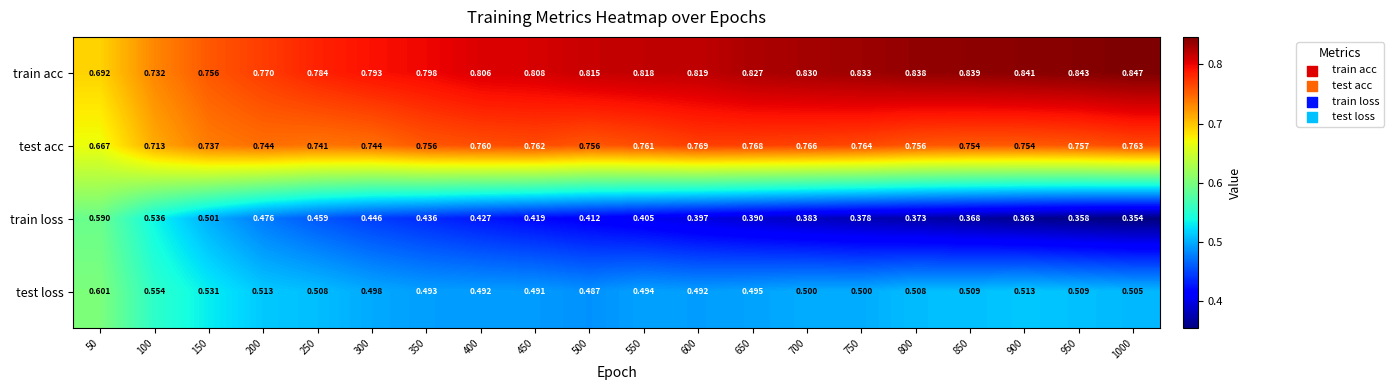

Rank the series at 900 from lowest to highest value.

train loss, test loss, test acc, train acc